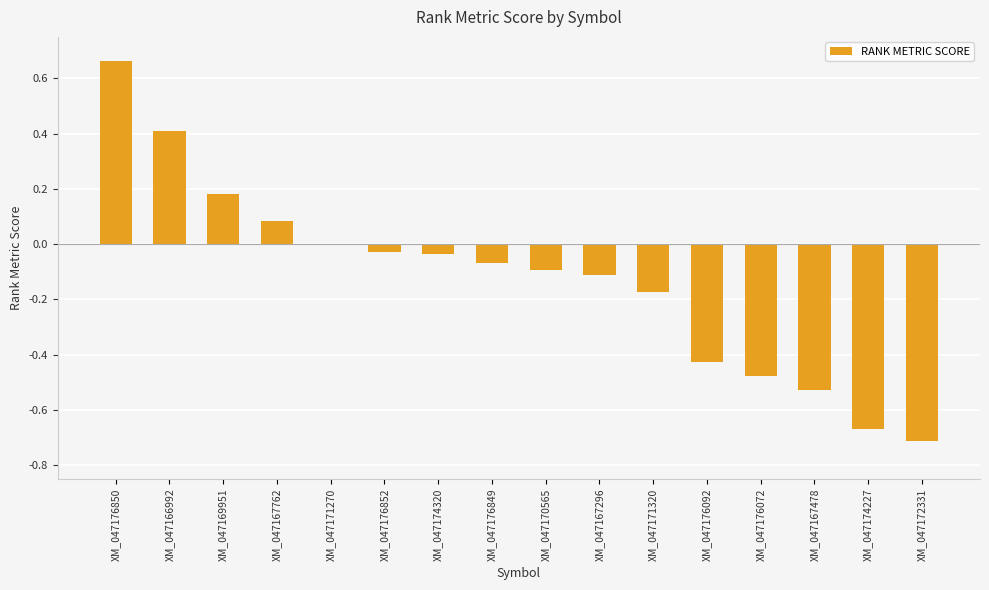

What is the difference between the values at XM_047166992 and XM_047174227?

1.1